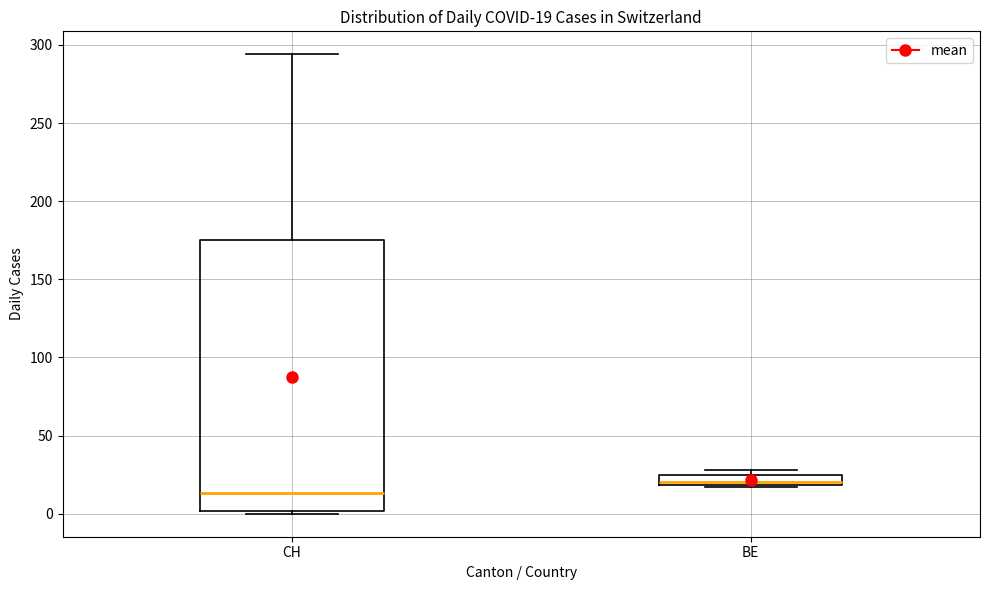

Which box has the lowest median line?

CH